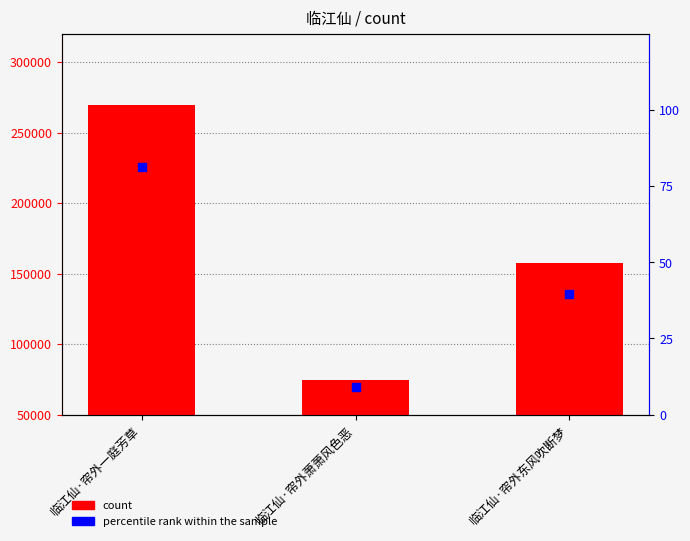

What is the total value across all series at 临江仙·帘外一庭芳草?

269680.3